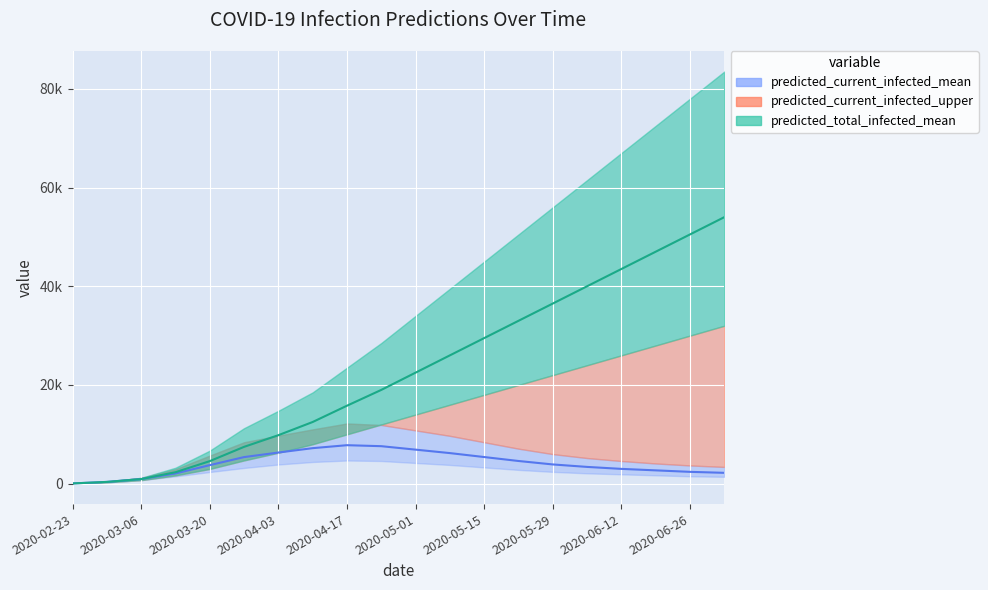

Reading left to right, what are all the values shown in this chart?

predicted_current_infected_lower: 2020-02-23=40	2020-02-29=280	2020-03-06=720	2020-03-13=1488	2020-03-20=2365	2020-03-27=3189	2020-04-03=3887	2020-04-10=4400	2020-04-17=4700	2020-04-24=4600	2020-05-01=4200	2020-05-08=3800	2020-05-15=3300	2020-05-22=2800	2020-05-29=2400	2020-06-05=2100	2020-06-12=1900	2020-06-19=1700	2020-06-26=1500	2020-07-03=1400
predicted_current_infected_mean: 2020-02-23=51	2020-02-29=360	2020-03-06=936	2020-03-13=2070	2020-03-20=3759	2020-03-27=5390	2020-04-03=6313	2020-04-10=7200	2020-04-17=7800	2020-04-24=7600	2020-05-01=6900	2020-05-08=6200	2020-05-15=5400	2020-05-22=4600	2020-05-29=3900	2020-06-05=3400	2020-06-12=3000	2020-06-19=2700	2020-06-26=2400	2020-07-03=2200
predicted_current_infected_upper: 2020-02-23=60	2020-02-29=420	2020-03-06=1182	2020-03-13=2928	2020-03-20=5689	2020-03-27=8393	2020-04-03=9742	2020-04-10=11000	2020-04-17=12200	2020-04-24=11900	2020-05-01=10800	2020-05-08=9700	2020-05-15=8400	2020-05-22=7100	2020-05-29=6000	2020-06-05=5200	2020-06-12=4600	2020-06-19=4100	2020-06-26=3700	2020-07-03=3400
predicted_total_infected_lower: 2020-02-23=40	2020-02-29=280	2020-03-06=720	2020-03-13=1688	2020-03-20=2990	2020-03-27=4719	2020-04-03=6276	2020-04-10=8000	2020-04-17=10000	2020-04-24=12000	2020-05-01=14000	2020-05-08=16000	2020-05-15=18000	2020-05-22=20000	2020-05-29=22000	2020-06-05=24000	2020-06-12=26000	2020-06-19=28000	2020-06-26=30000	2020-07-03=32000
predicted_total_infected_mean: 2020-02-23=51	2020-02-29=360	2020-03-06=936	2020-03-13=2327	2020-03-20=4570	2020-03-27=7465	2020-04-03=9827	2020-04-10=12500	2020-04-17=15800	2020-04-24=19000	2020-05-01=22500	2020-05-08=26000	2020-05-15=29500	2020-05-22=33000	2020-05-29=36500	2020-06-05=40000	2020-06-12=43500	2020-06-19=47000	2020-06-26=50500	2020-07-03=54000
predicted_total_infected_upper: 2020-02-23=60	2020-02-29=420	2020-03-06=1182	2020-03-13=3228	2020-03-20=6697	2020-03-27=11247	2020-04-03=14766	2020-04-10=18500	2020-04-17=23500	2020-04-24=28500	2020-05-01=34000	2020-05-08=39500	2020-05-15=45000	2020-05-22=50500	2020-05-29=56000	2020-06-05=61500	2020-06-12=67000	2020-06-19=72500	2020-06-26=78000	2020-07-03=83500